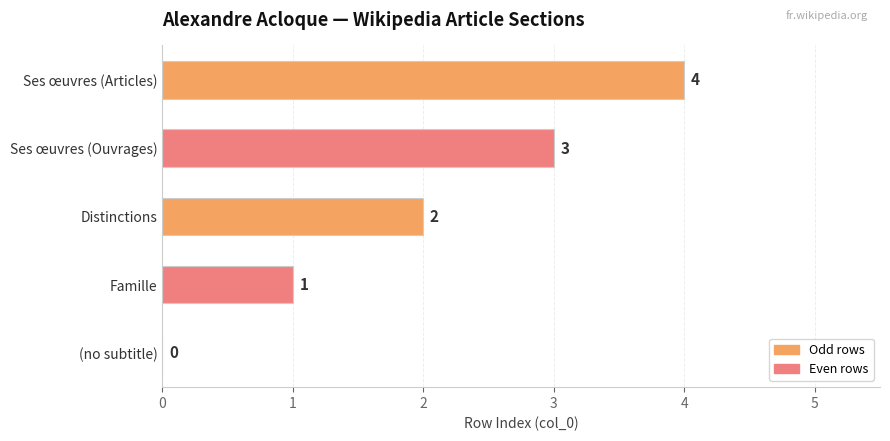

What is the sum of all values?

10